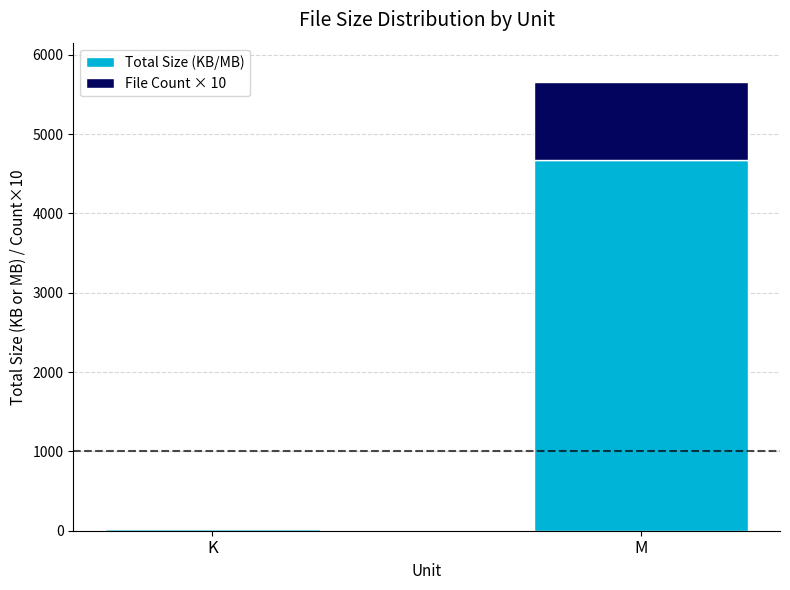

What is the sum of all Total Size (KB/MB) values?

4697.3